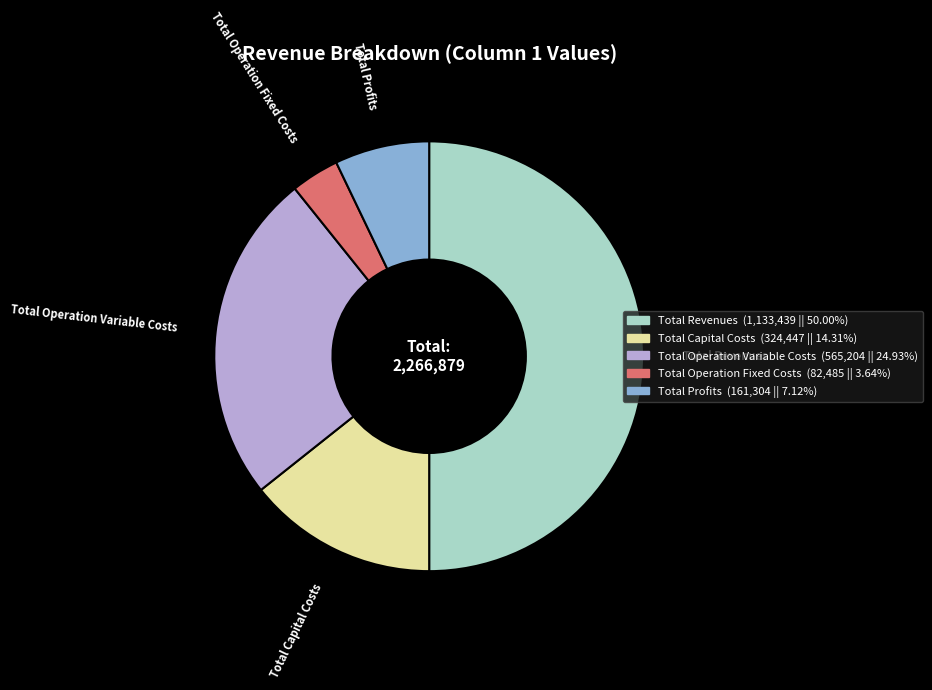

Does Total Profits account for over 50% of the chart?

No